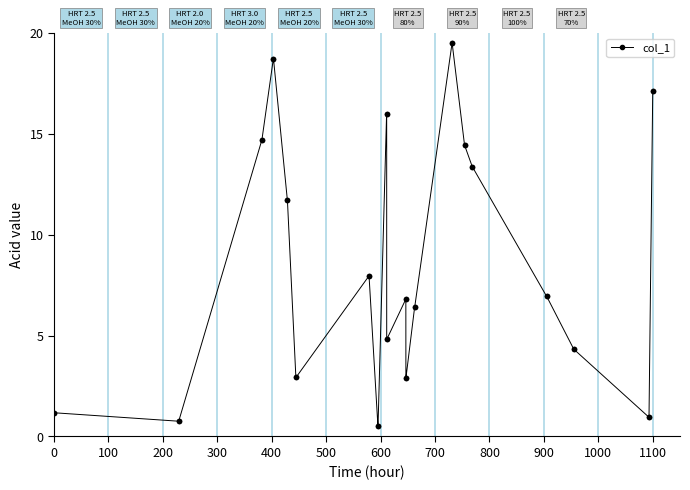

What is the value of the 35th point from the left?

4.3